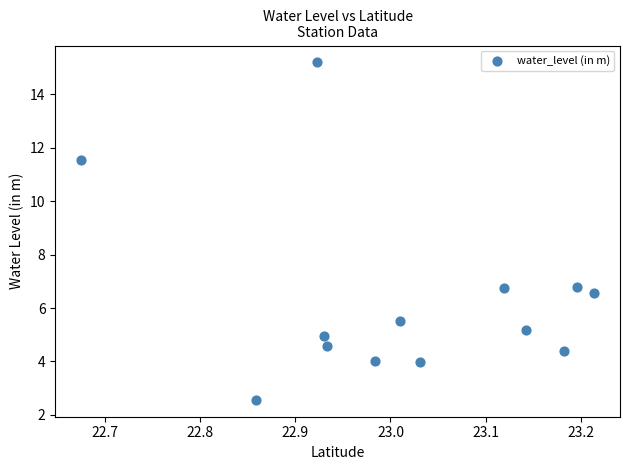

What is the range of Y values (max minus min)?

12.6